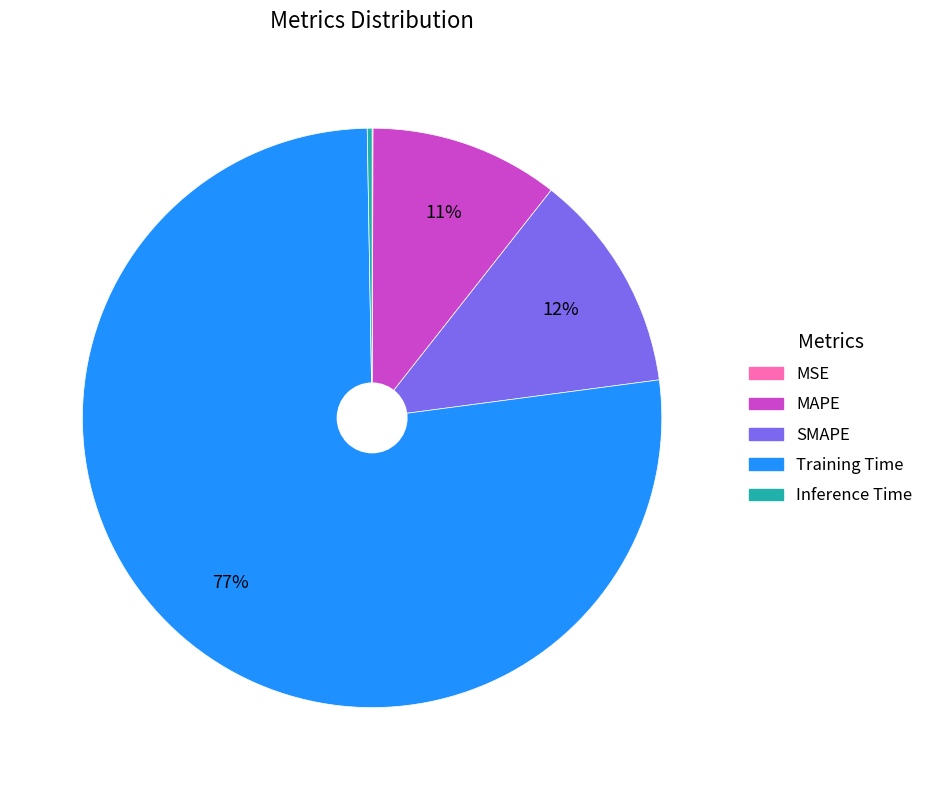

Which slice is the largest?

Training Time